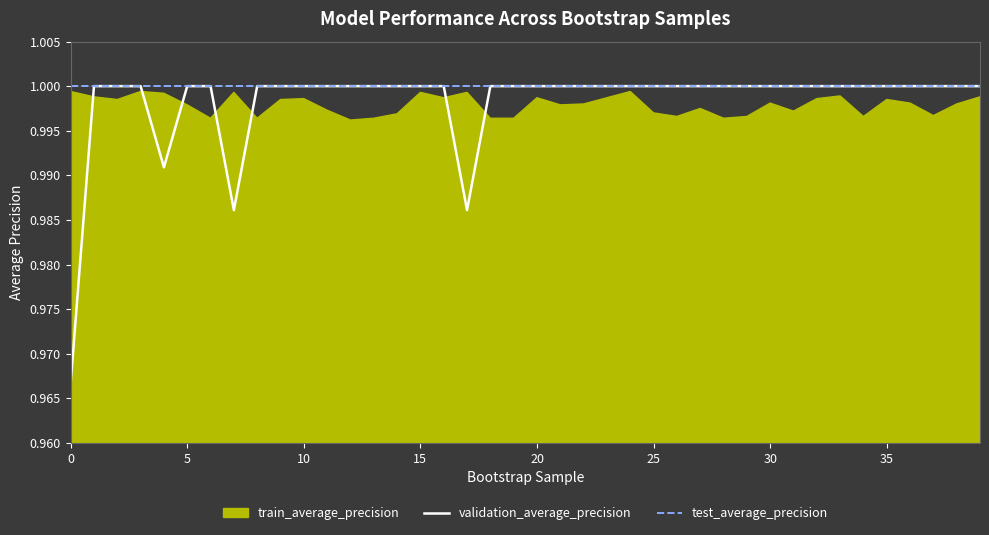

The test_average_precision series shows 1.0 at 30. True or false?

True